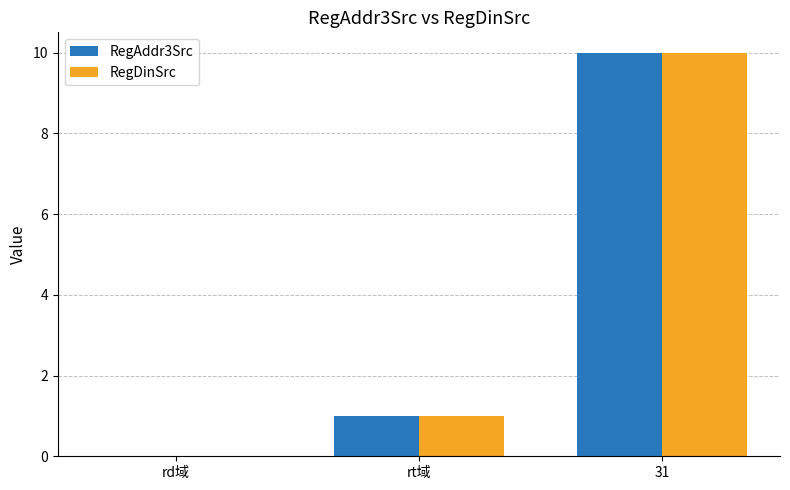

Is it true that RegAddr3Src equals 1 at rt域?

True